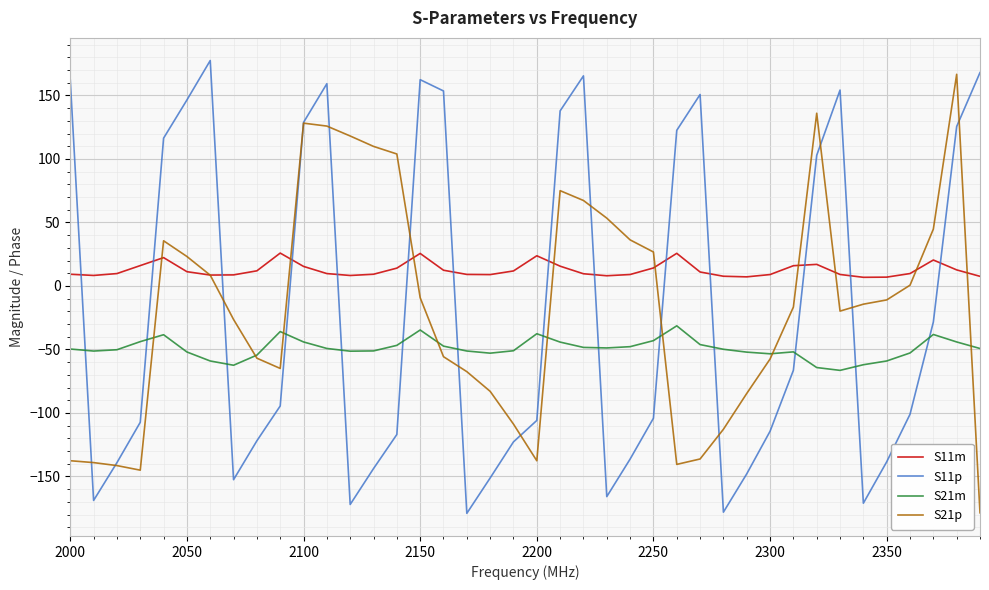

What is the maximum value for S11m?

25.9